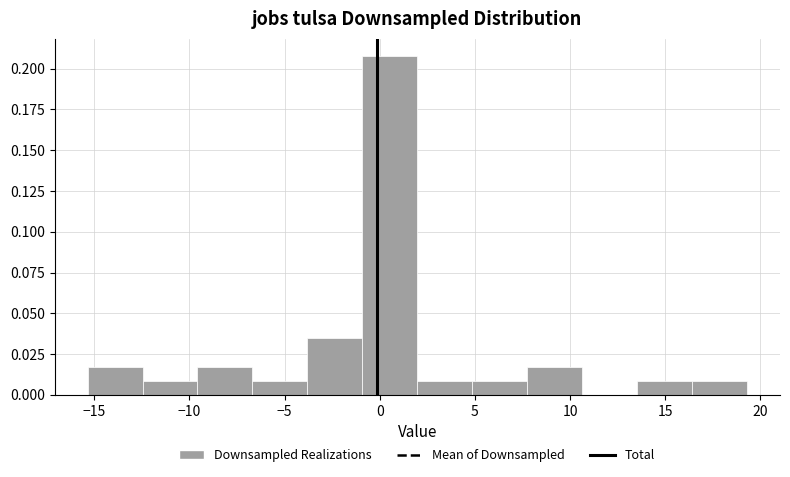

What is the height of the bar covering -15.5 to -12.5 on the x-axis? Neither the bar edges nor the heights are printed on the chart, so give them approximately, as read against the axes.

0.015